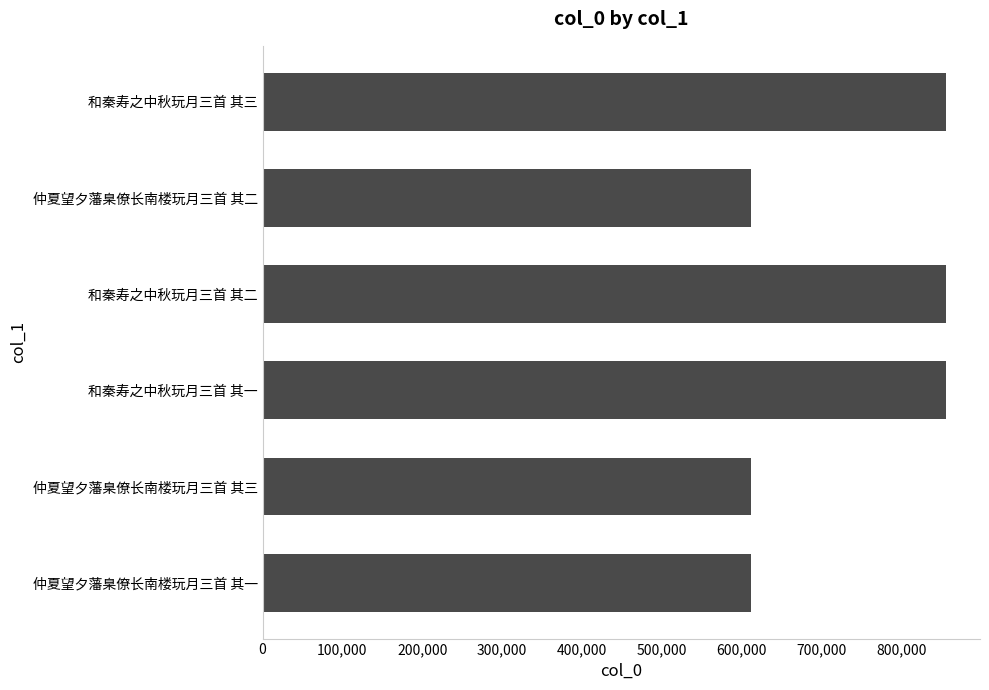

The chart shows a value of 203220 at 仲夏望夕藩臬僚长南楼玩月三首 其三. True or false?

False